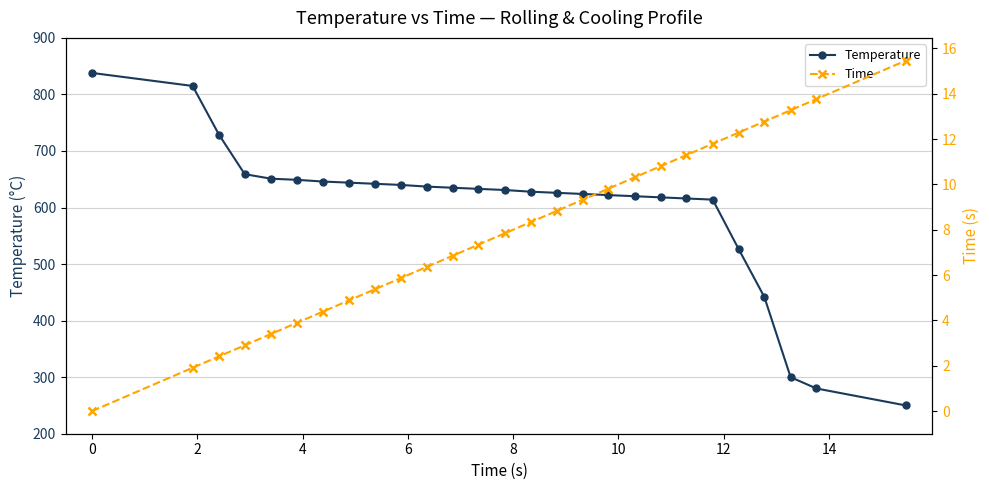

How many values in the Temperature series are below 631?

13